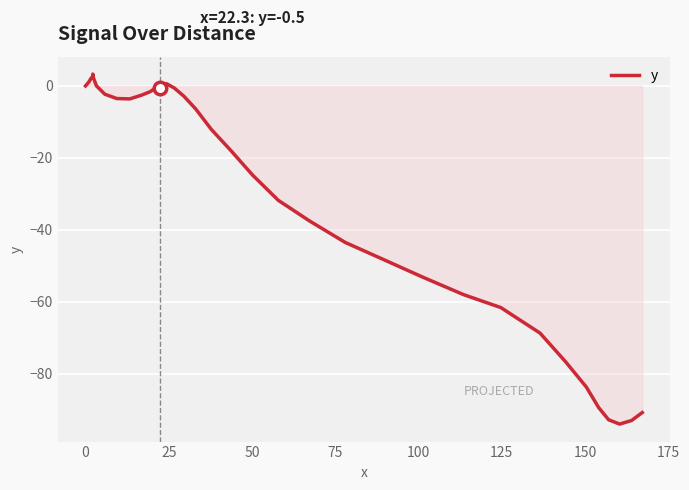

The chart shows a value of -49.7 at 33. True or false?

False